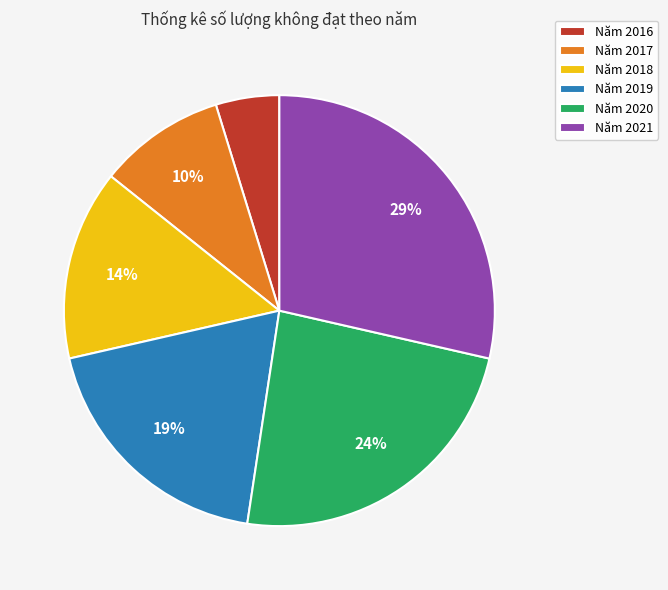

What percentage is the Năm 2020 slice, to the nearest percent?

24%